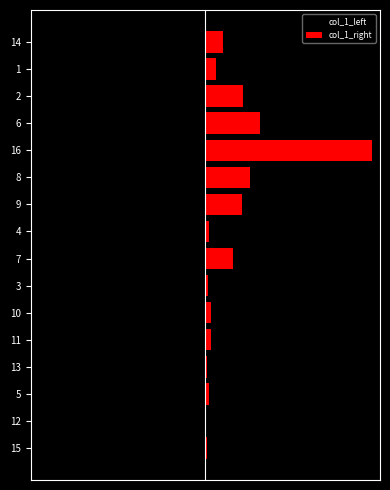

Reading right to left, list all the values displayed in this chart.

col_1_left: -61.9	-39.3	-135.4	-196.9	-600.0	-161.5	-132.4	-14.4	-98.9	-11.2	-19.4	-18.8	-6.0	-14.3	-1.9	-6.5
col_1_right: 61.9	39.3	135.4	196.9	600.0	161.5	132.4	14.4	98.9	11.2	19.4	18.8	6.0	14.3	1.9	6.5